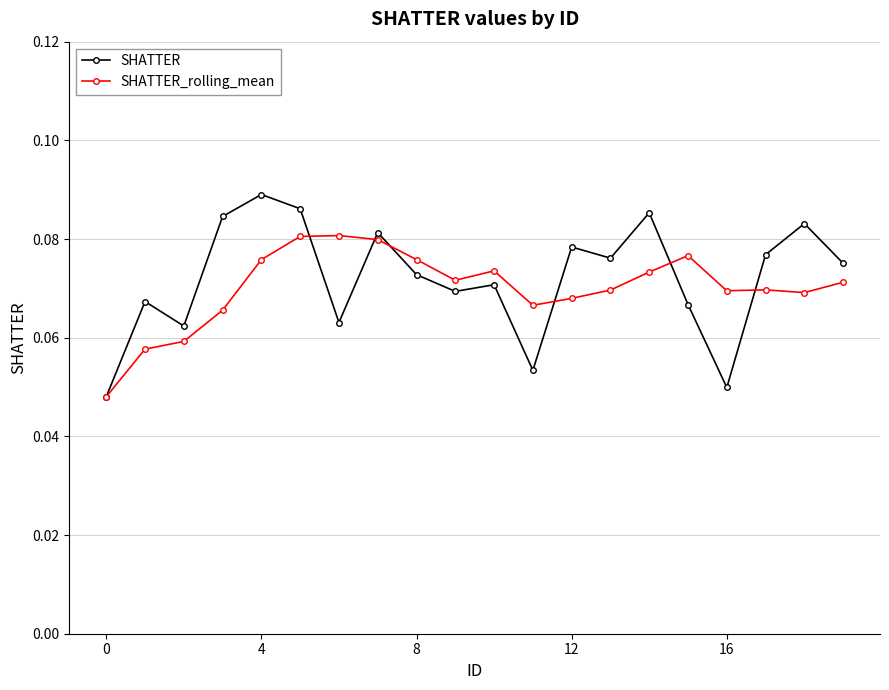

List the series in order of their peak value, highest first.

SHATTER, SHATTER_rolling_mean